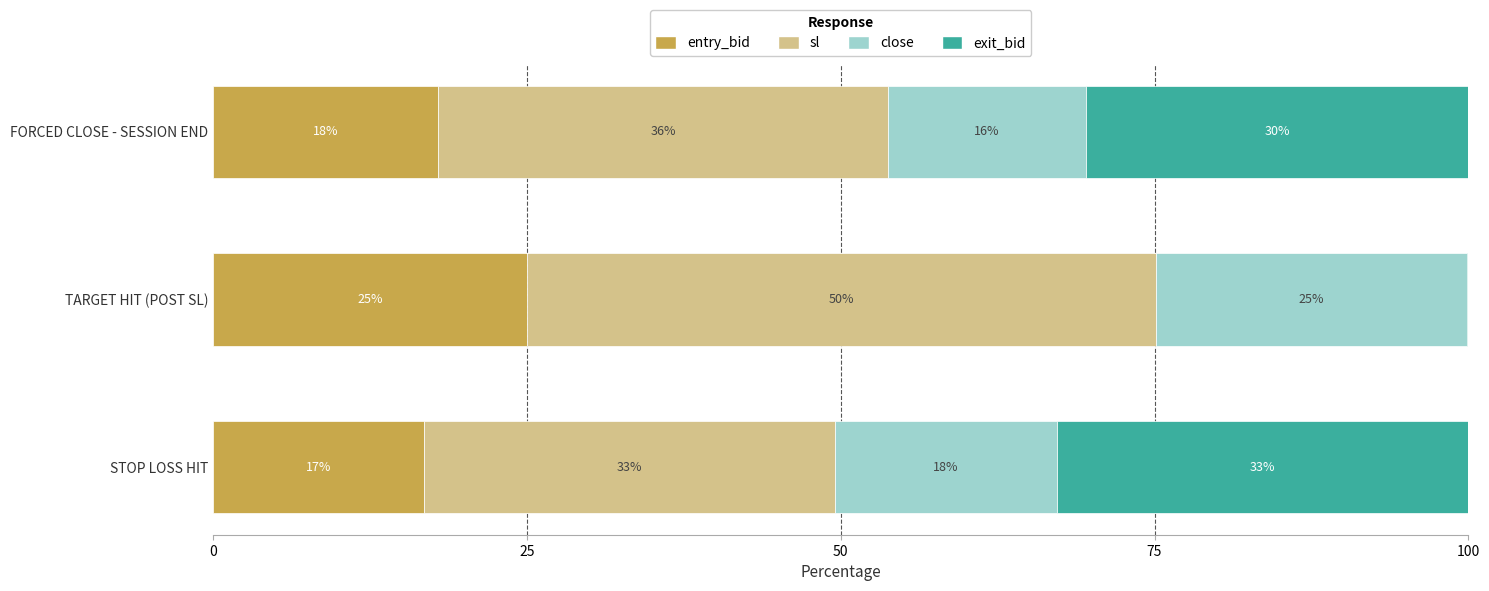

The entry_bid series shows 30.0 at FORCED CLOSE - SESSION END. True or false?

False